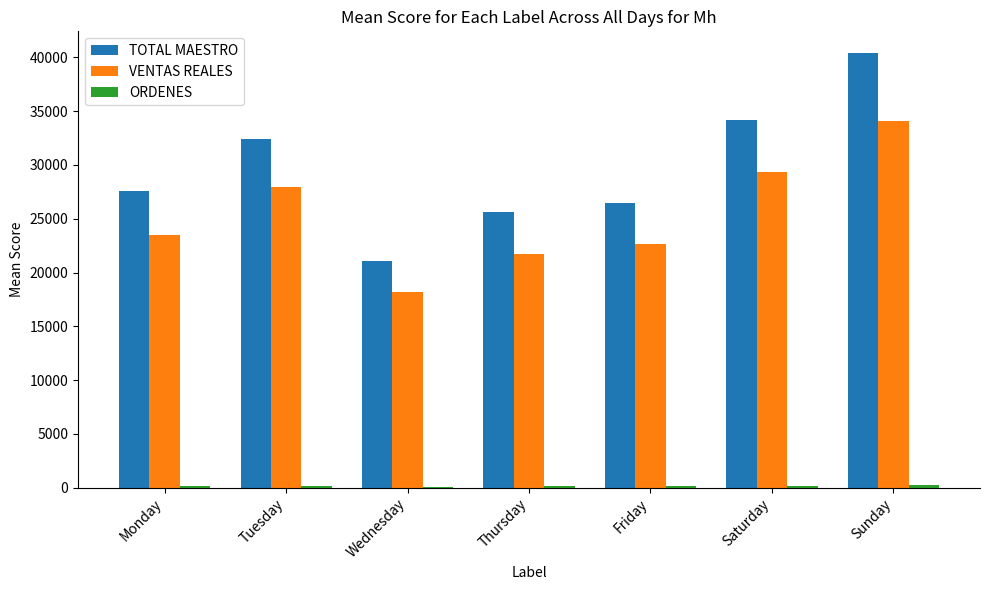

How many groups of bars are there?

7